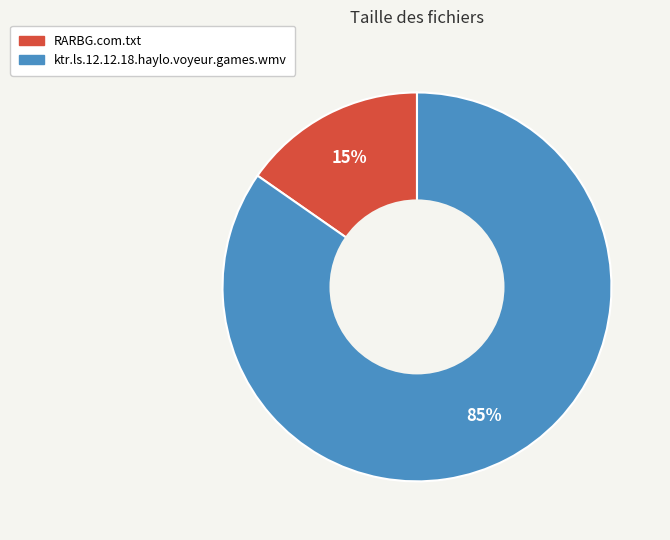

What percentage is the ktr.ls.12.12.18.haylo.voyeur.games.wmv slice, to the nearest percent?

85%